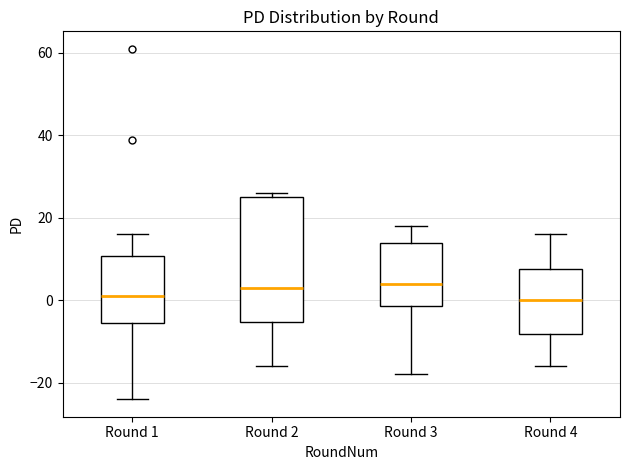

Where does the median line of the box for Round 1 sit on the y-axis? The values are not printed on the chart, so give them approximately, as read against the axis.

2